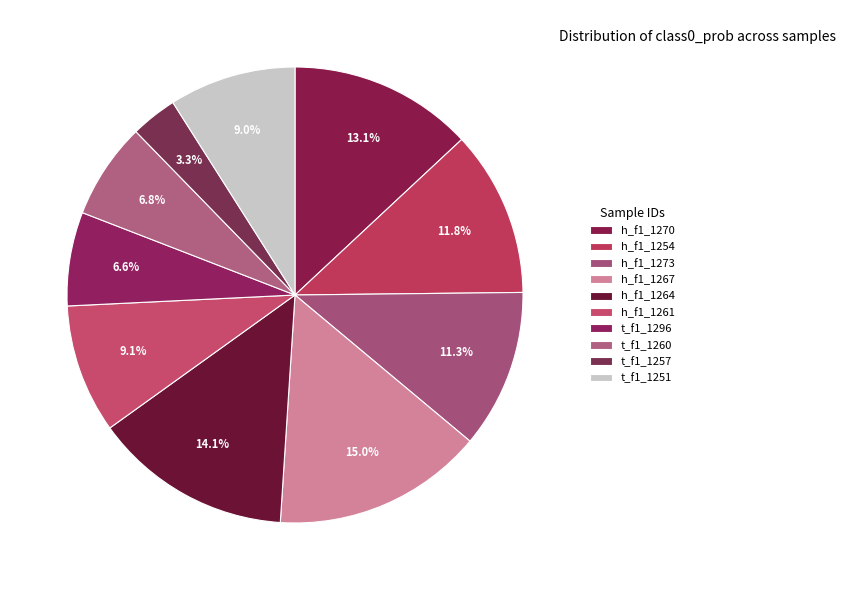

Is t_f1_1257 the majority of the pie?

No